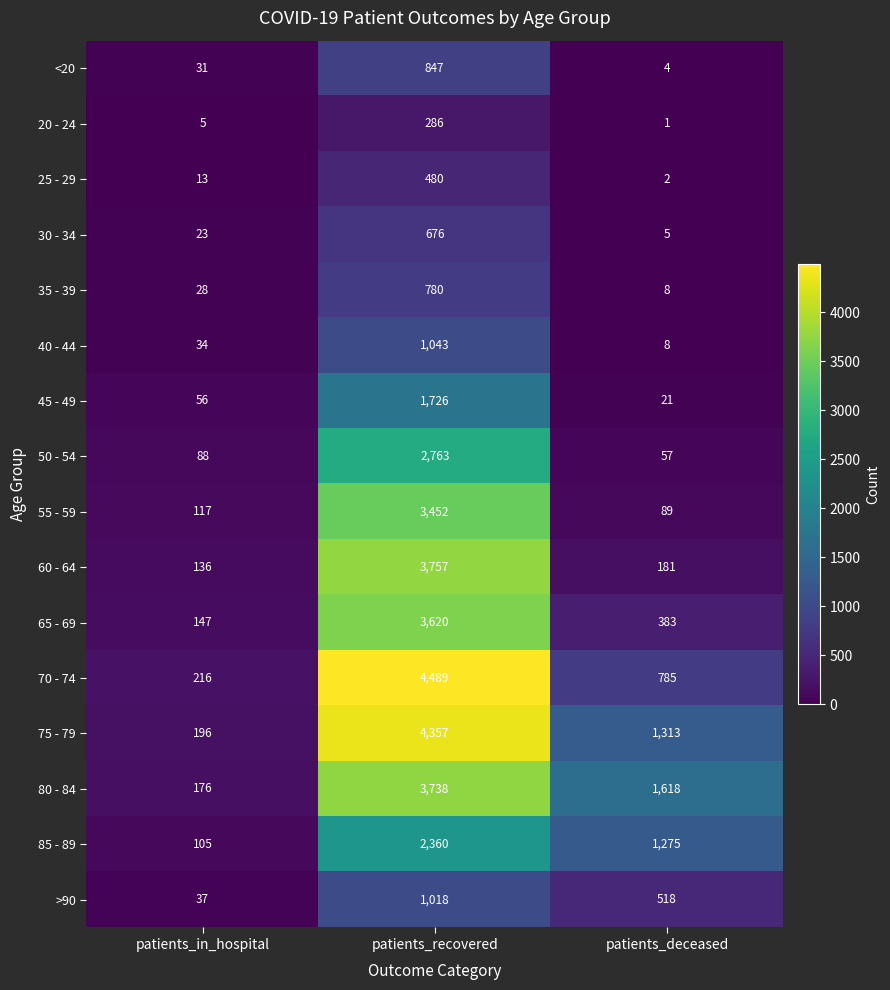

At which label is 65 - 69 closest to 1883?

patients_deceased